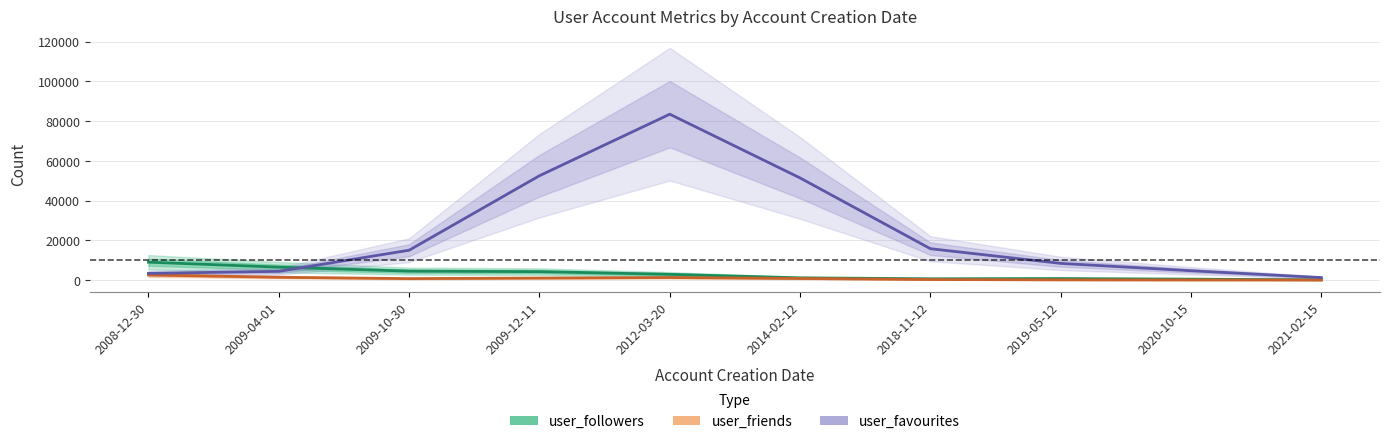

What position from the right is 2019-05-12?

3